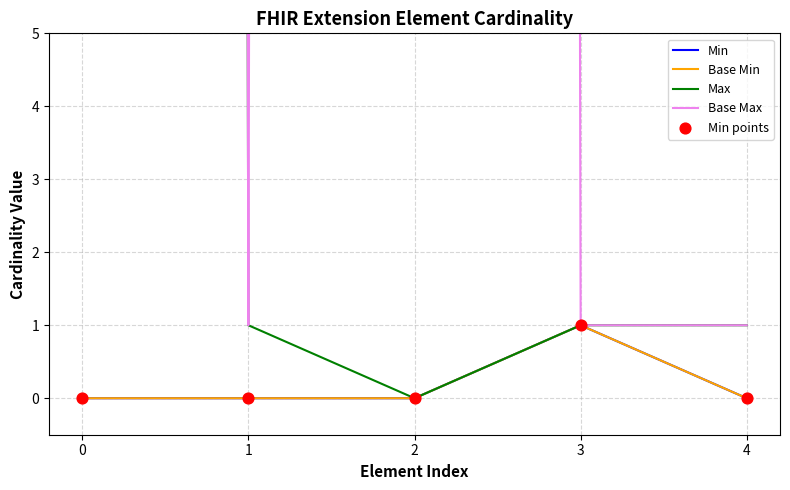

What is the total value across all series at 3?

5